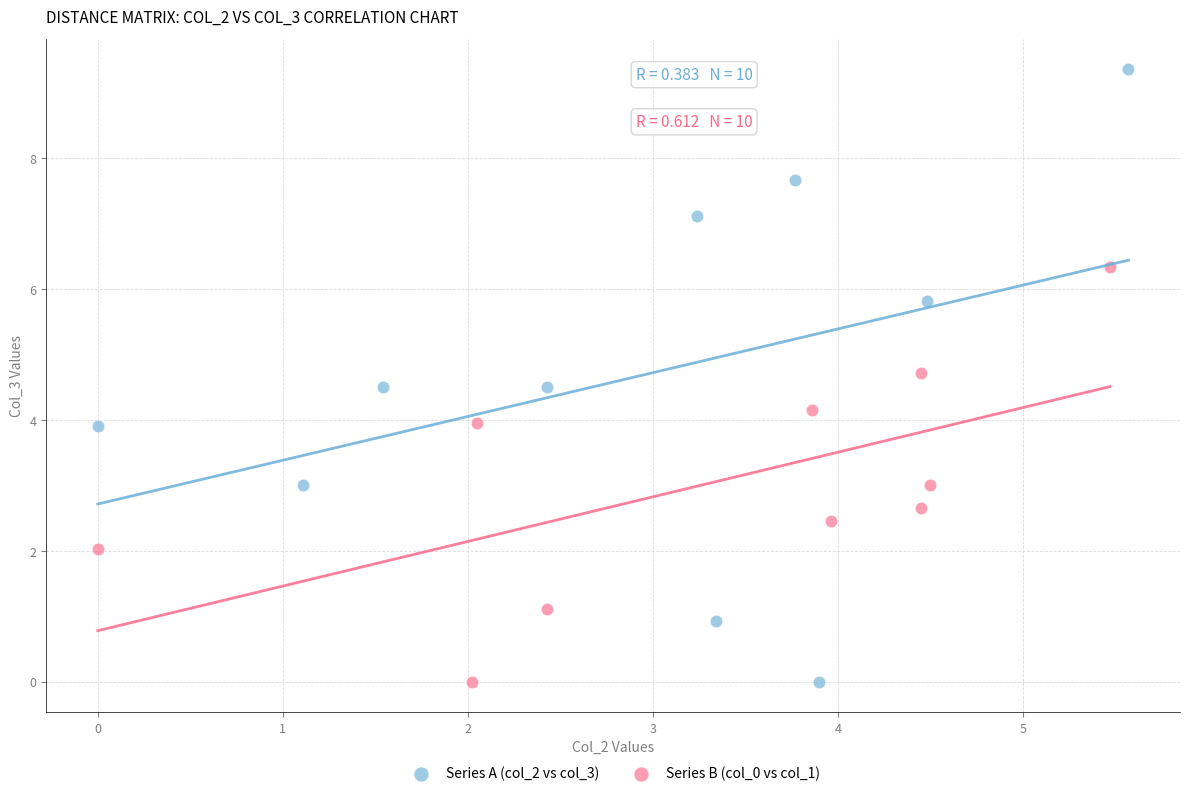

Which series has the widest spread of Y values?

Series A (col_2 vs col_3)